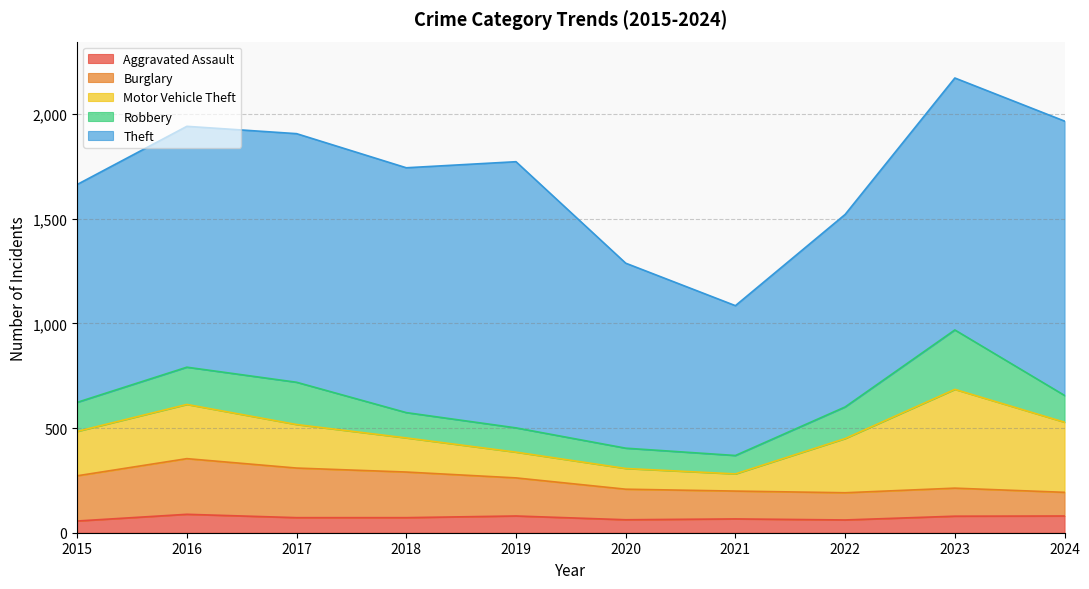

Between which two adjacent categories do Motor Vehicle Theft and Robbery first intersect?

2020 and 2021